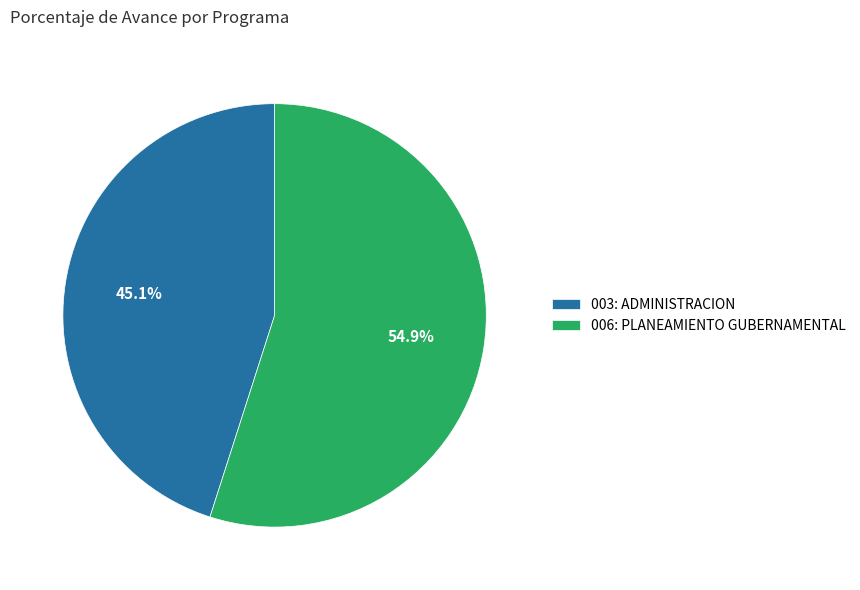

Does 006: PLANEAMIENTO GUBERNAMENTAL account for over 50% of the chart?

Yes